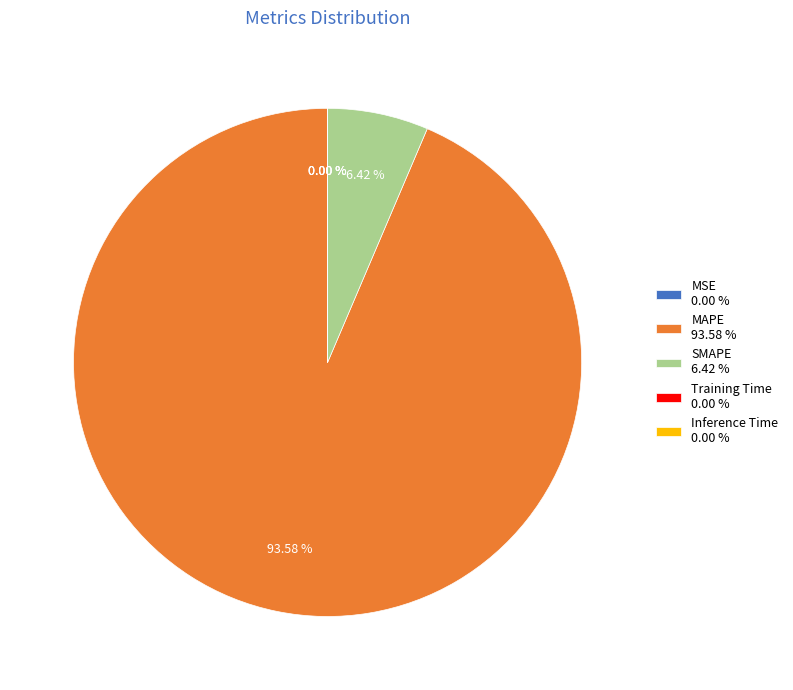

Is there any slice that represents more than half of the pie?

Yes